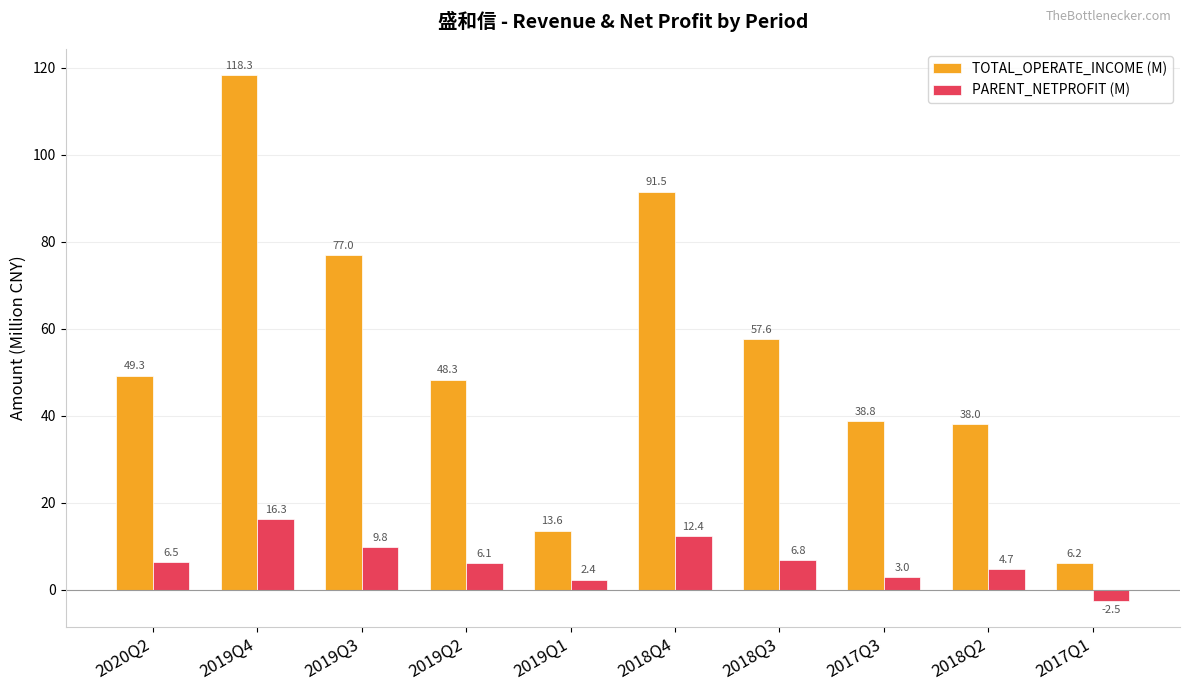

What position from the left is 2018Q2?

9